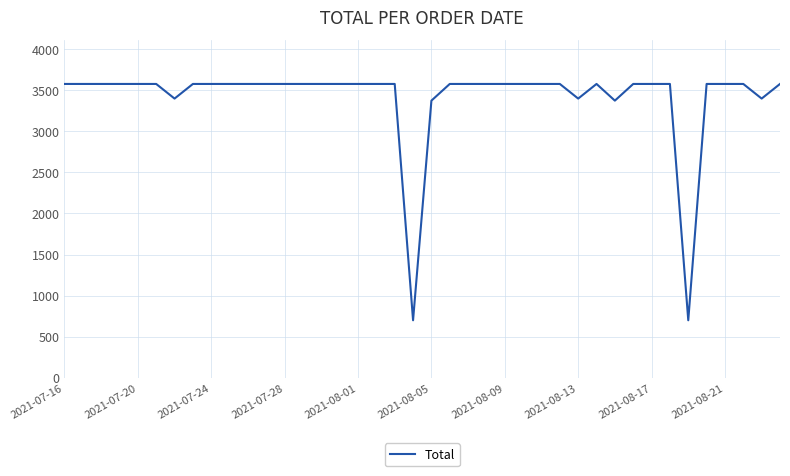

What is the difference between the maximum and minimum values?

2879.2